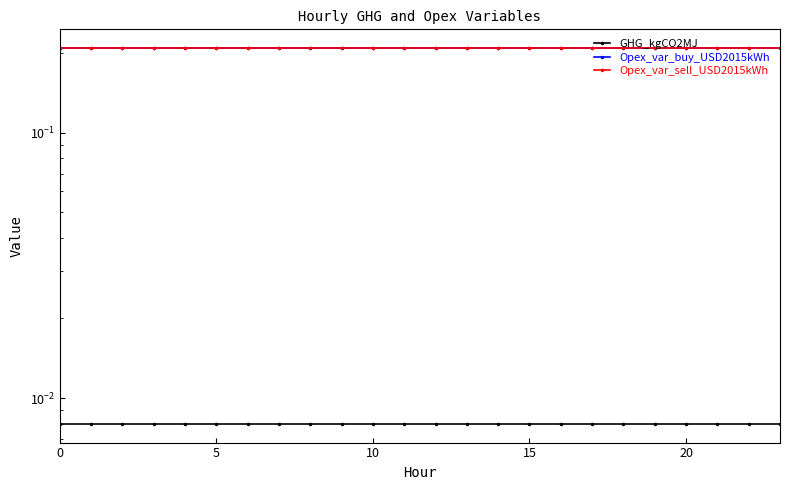

What are all the series names shown in the legend?

GHG_kgCO2MJ, Opex_var_buy_USD2015kWh, Opex_var_sell_USD2015kWh